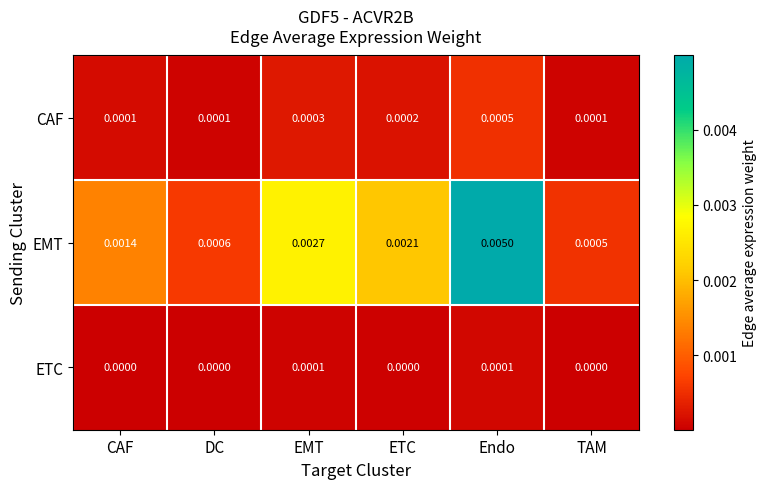

Which category has the lowest value in the EMT series?

TAM